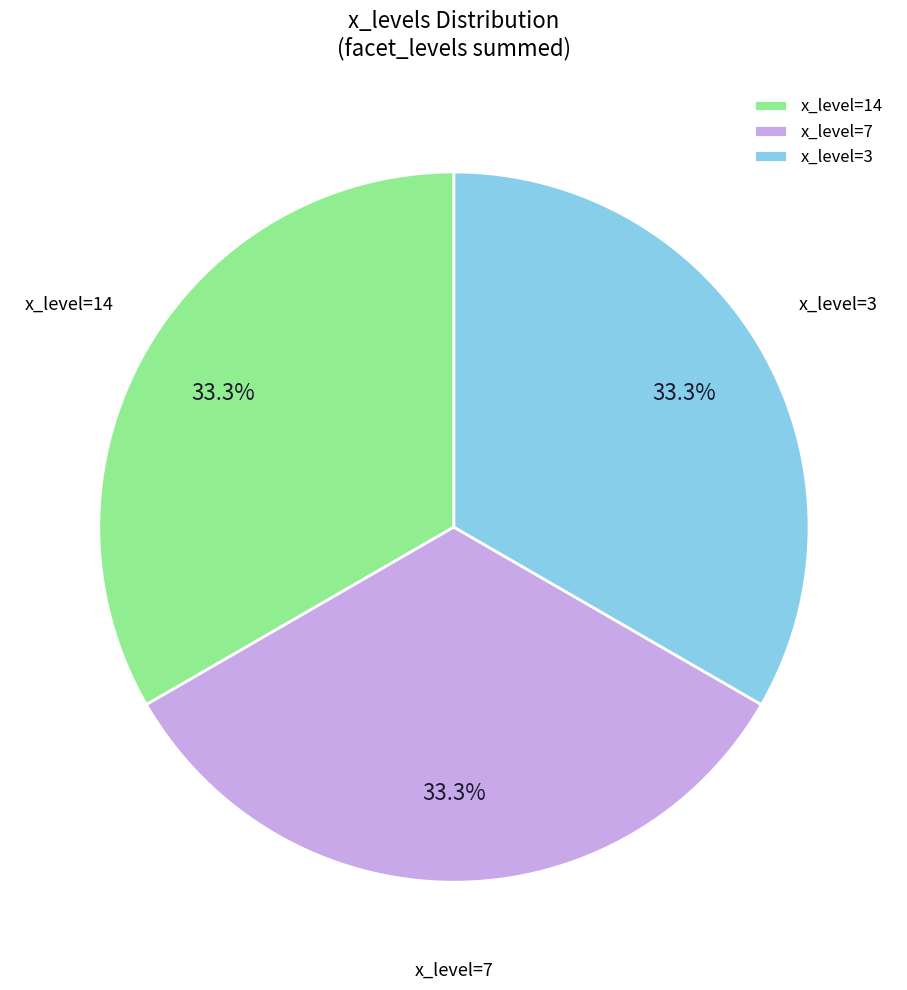

Approximately how many times larger is the value at x_level=3 compared to x_level=14?

1.0